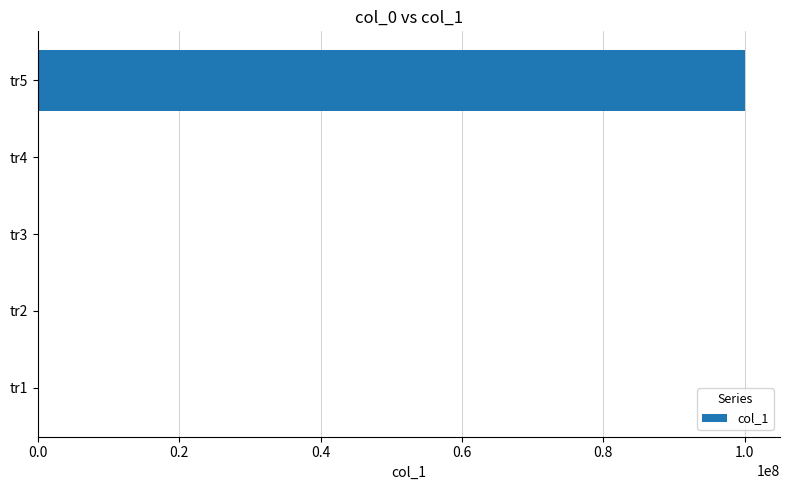

What is the maximum value shown in the chart?

100000000